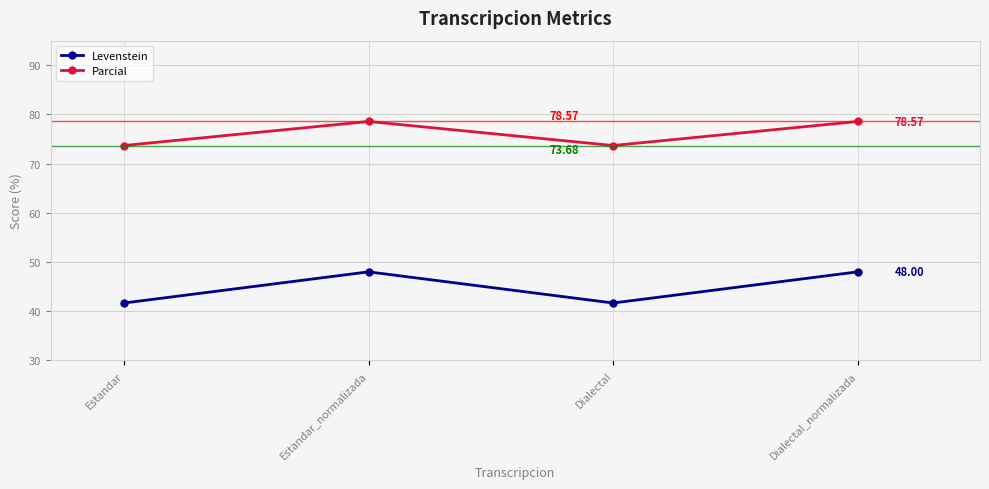

Rank the series at Dialectal from highest to lowest value.

Parcial, Levenstein